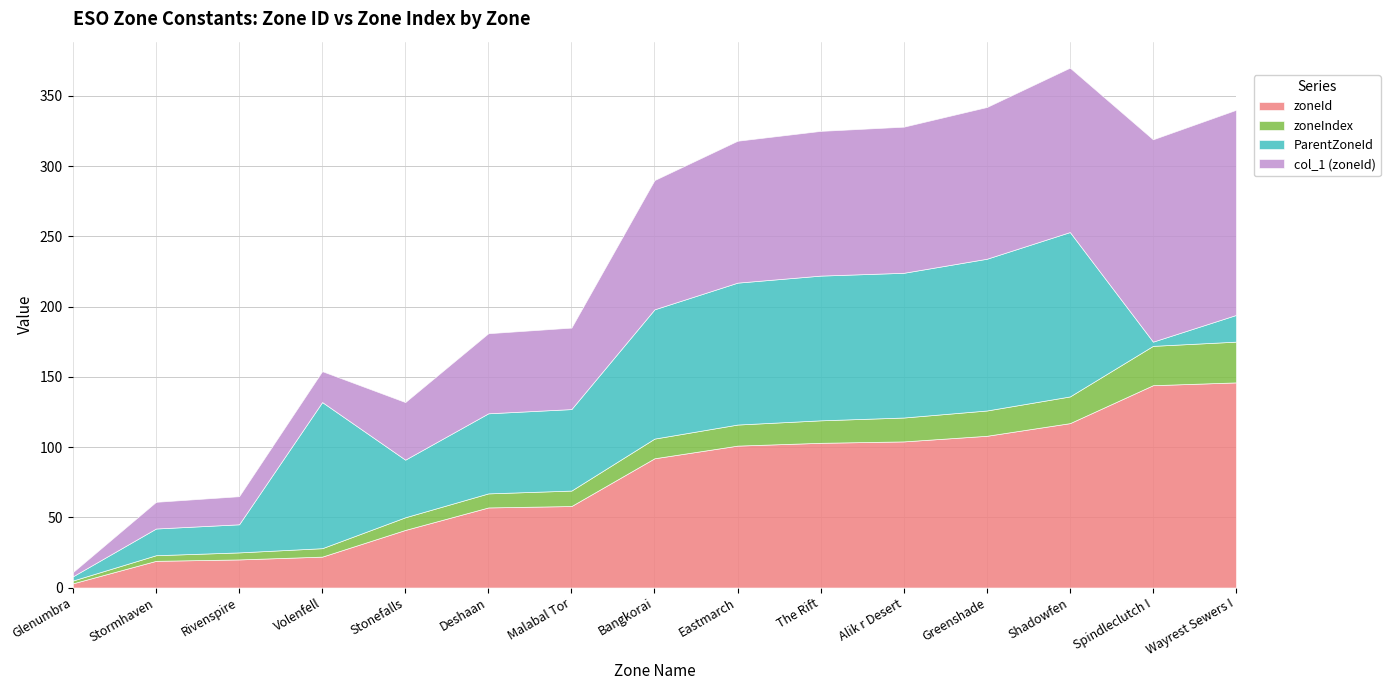

List the labels in order of zoneId value, smallest first.

Glenumbra, Stormhaven, Rivenspire, Volenfell, Stonefalls, Deshaan, Malabal Tor, Bangkorai, Eastmarch, The Rift, Alik r Desert, Greenshade, Shadowfen, Spindleclutch I, Wayrest Sewers I